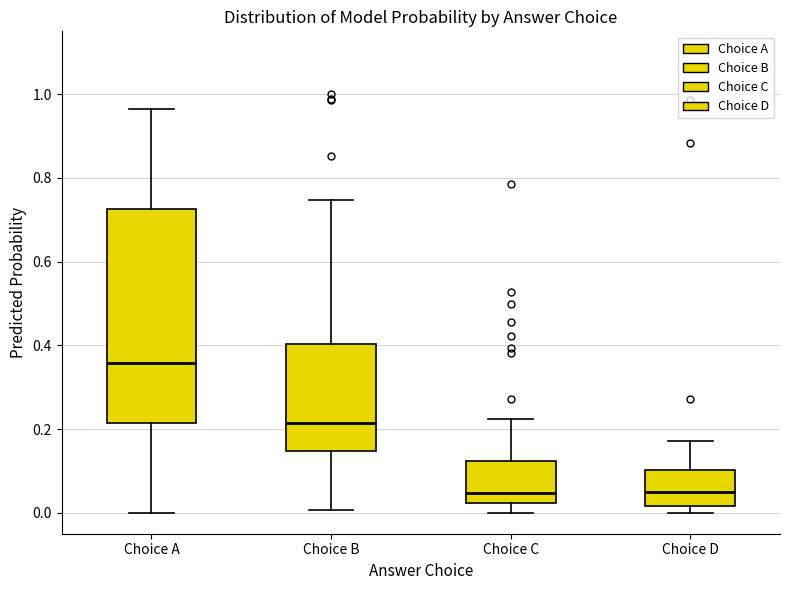

Where is the upper edge of the box for Choice A on the y-axis? The values are not printed on the chart, so give them approximately, as read against the axis.

0.72